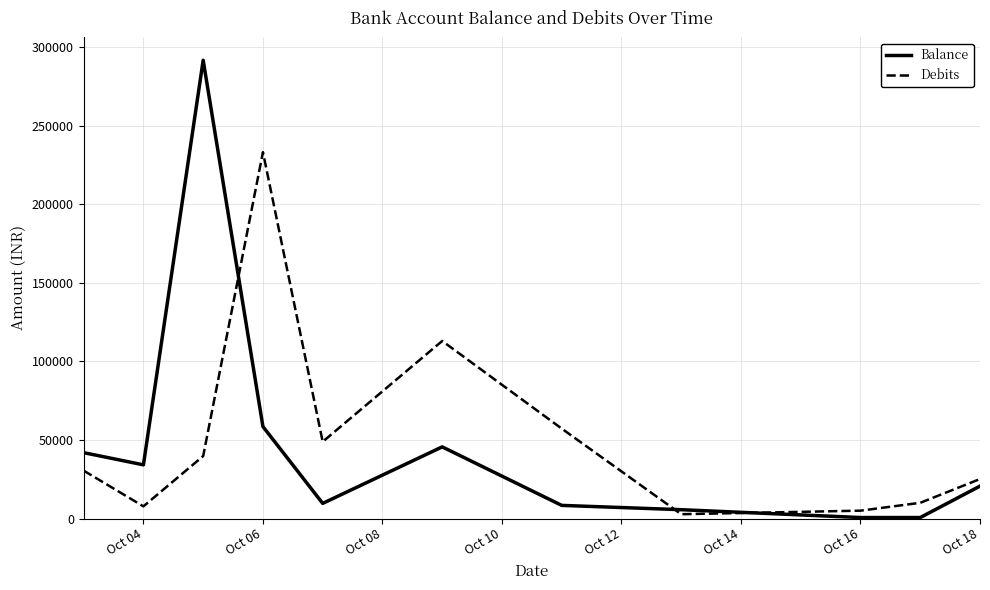

What is the highest value of the Debits series?

233318.0